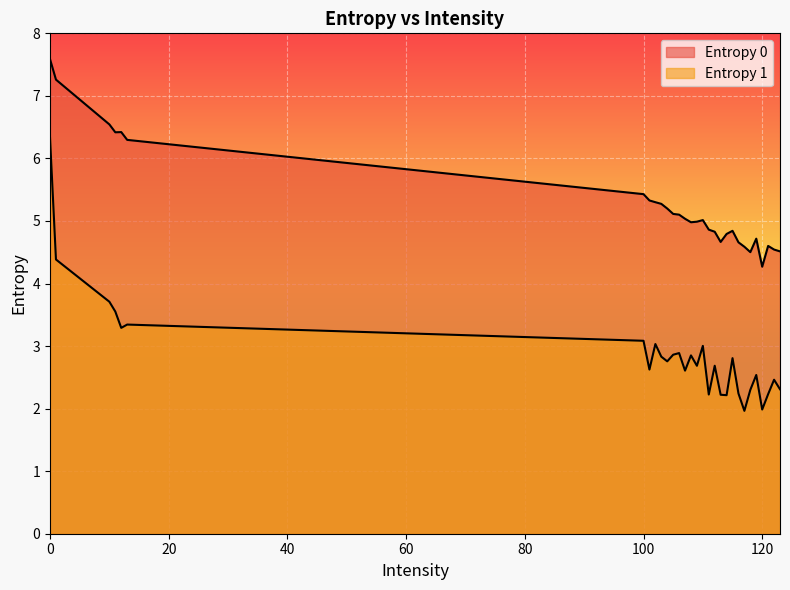

What is the maximum value for Entropy 1?

6.3